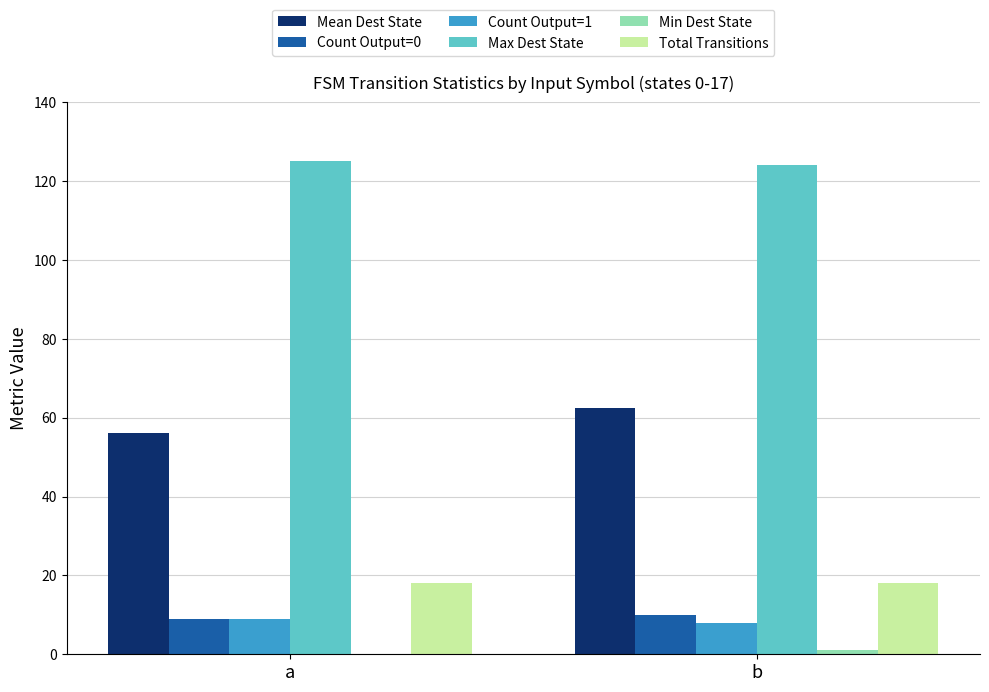

Which series has the largest total across all categories?

Max Dest State